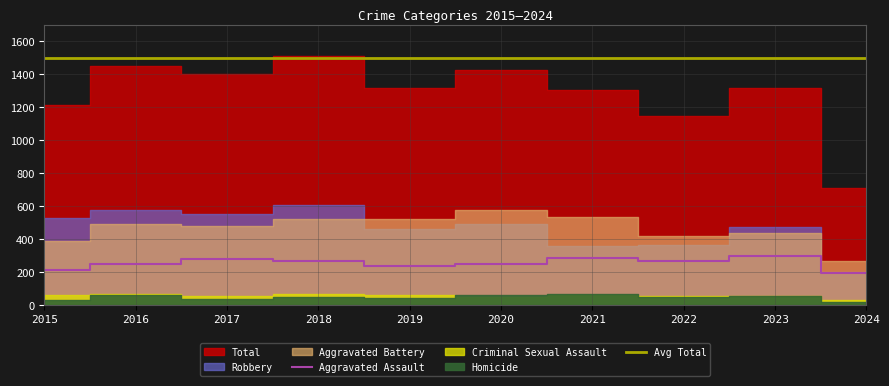

What value does the Aggravated Assault series have at 2017?

276